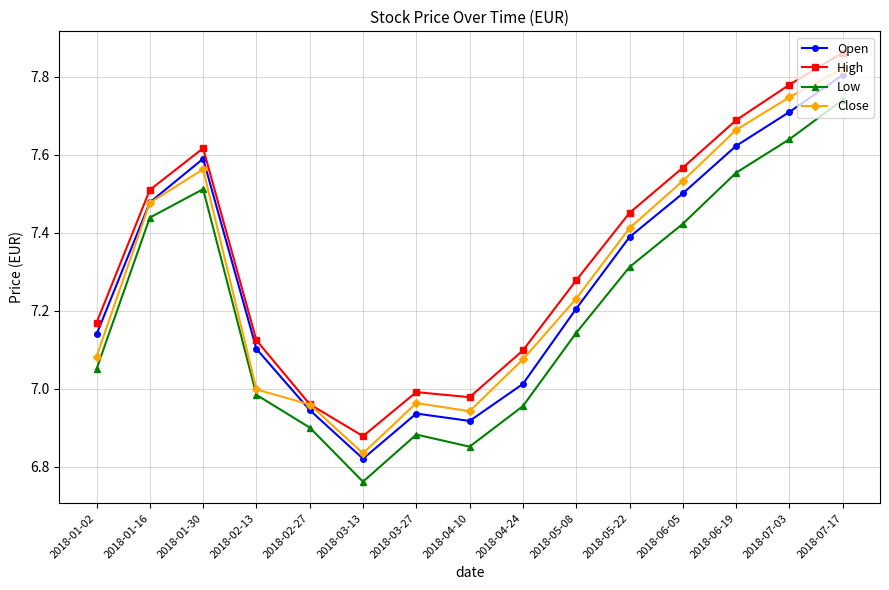

How many data points does each series have?

15